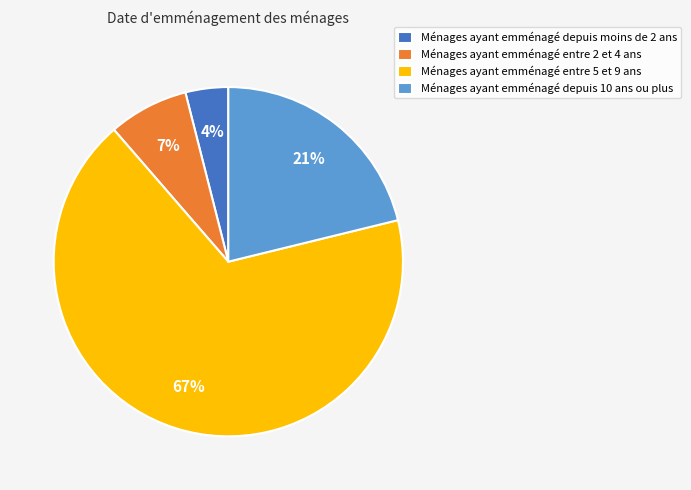

The Ménages ayant emménagé entre 2 et 4 ans slice represents 18% of the pie. True or false?

False